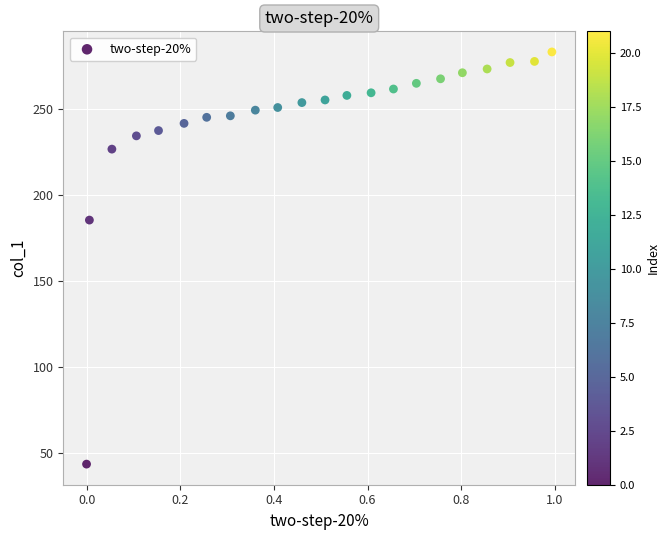

What is the range of X values (max minus min)?

1.0